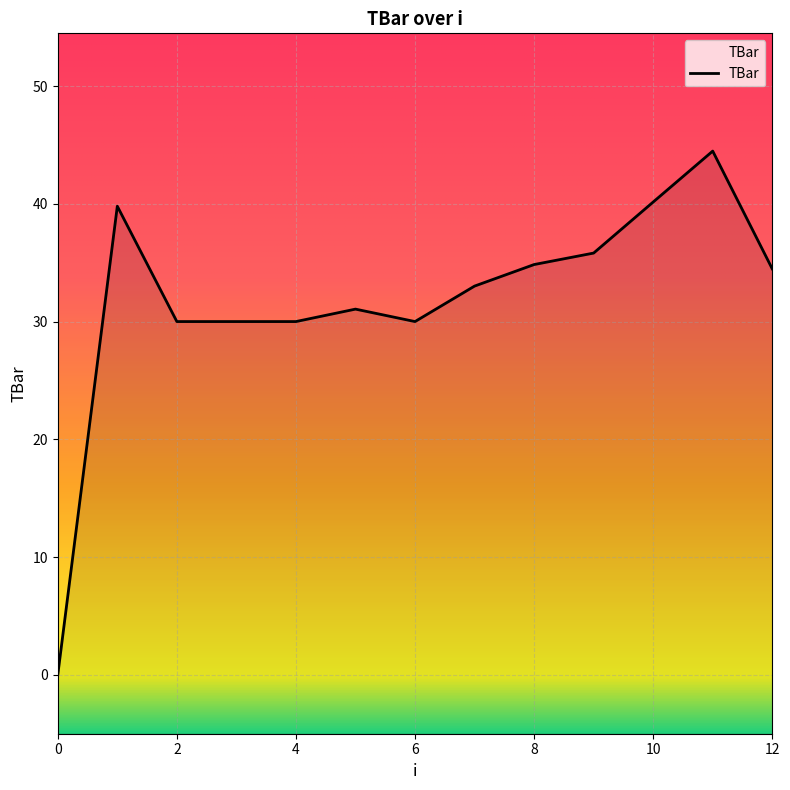

How many data points are less than 33?

6